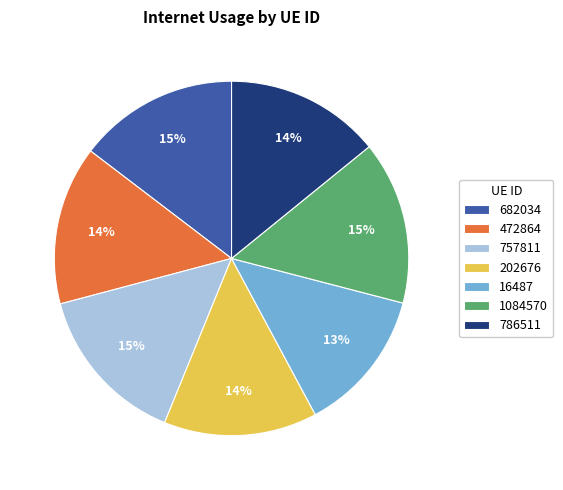

To the nearest percent, what is the average slice percentage?

14%